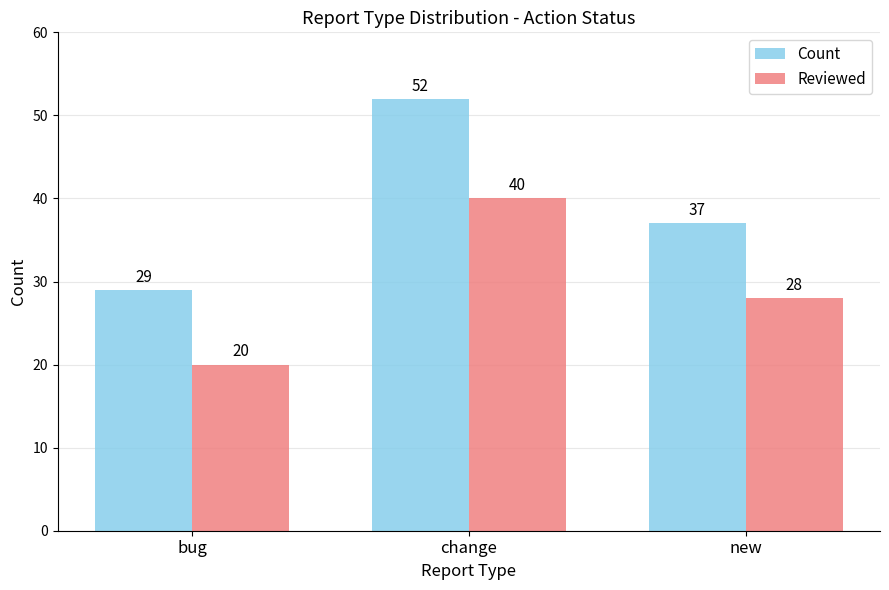

At which label does Count first exceed 37?

change